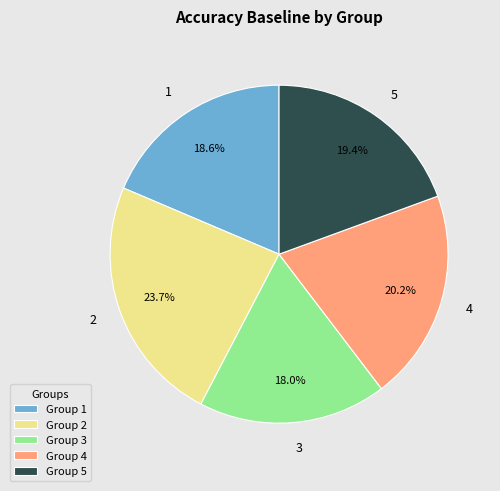

Does 1 account for over 50% of the chart?

No